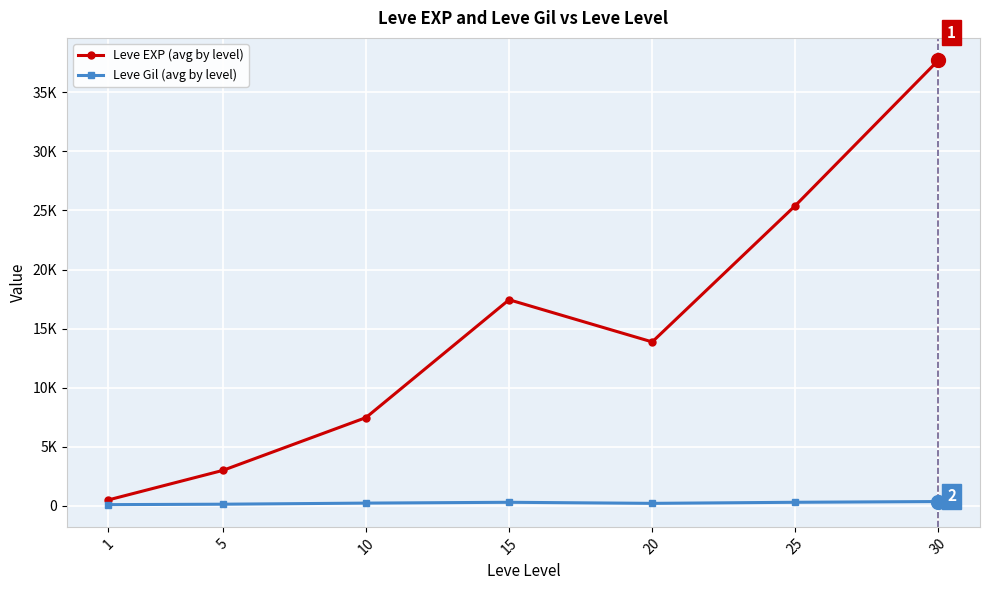

The value of Leve EXP (avg by level) at 10 is 7475.0. True or false?

True